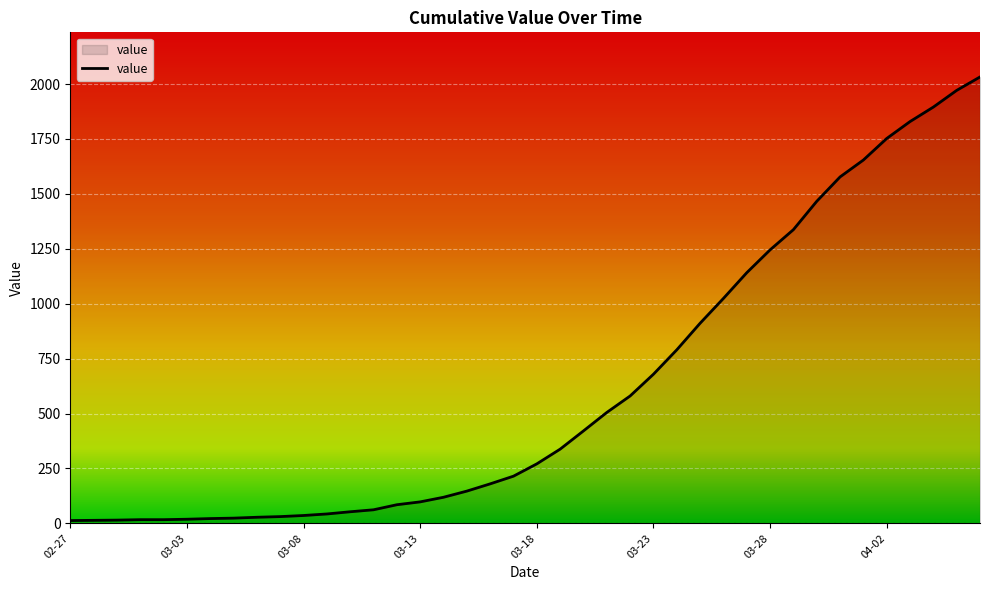

What is the difference between the maximum and minimum values?

2019